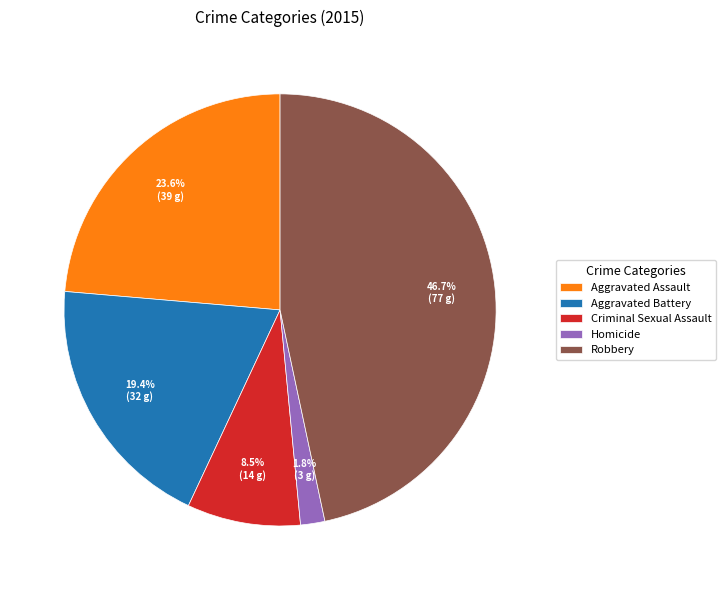

Does Homicide account for over 50% of the chart?

No